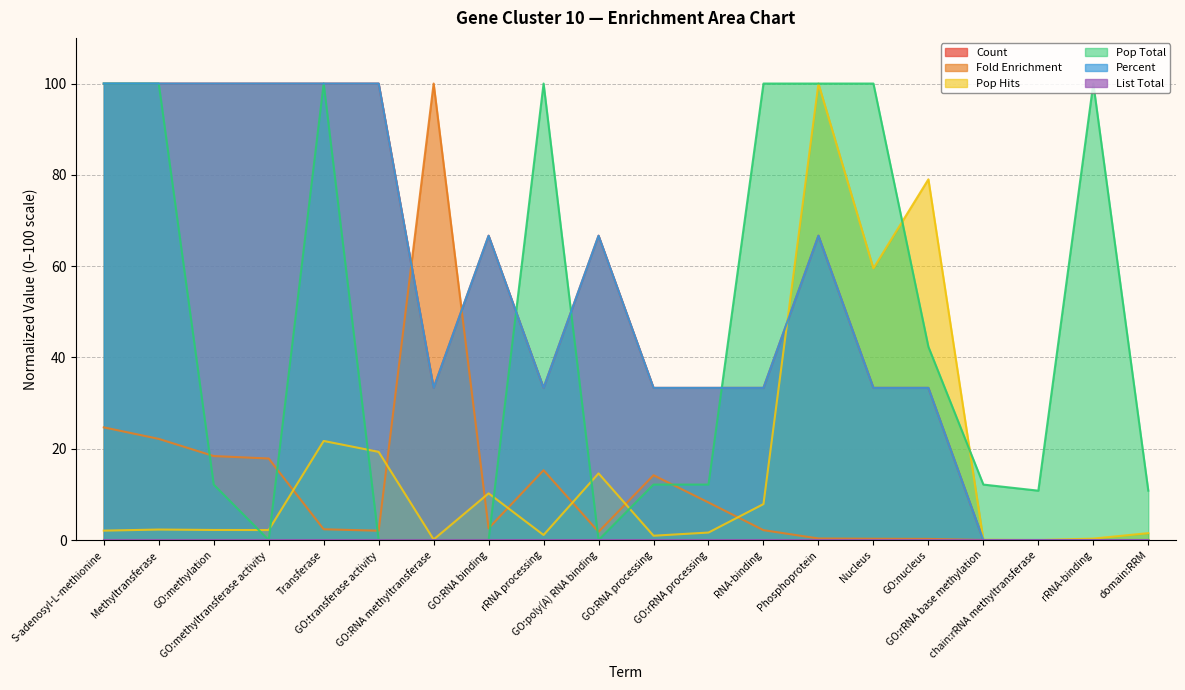

Count the number of categories in the chart.

20